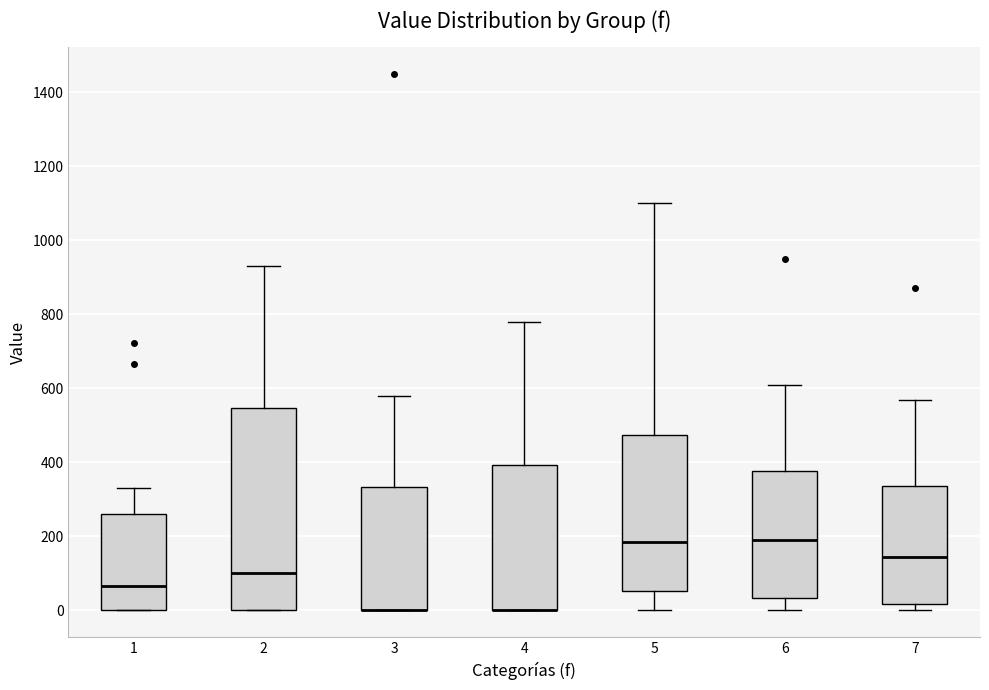

Comparing the boxes themselves (not the whiskers), which one is the tallest?

2